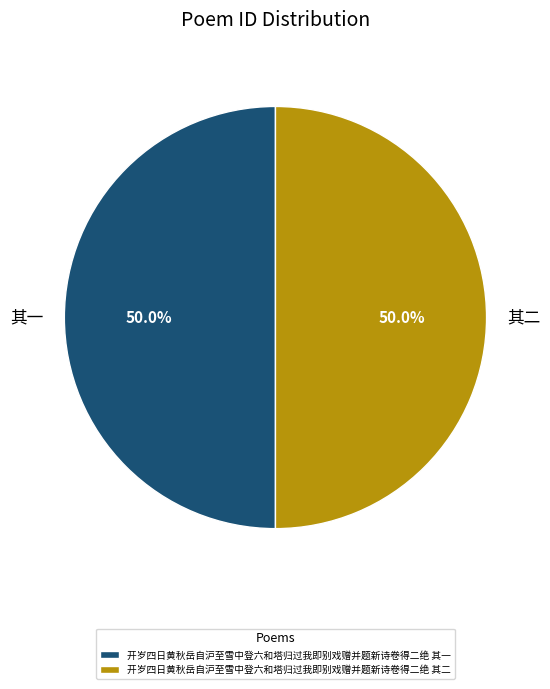

What is the total percentage of 其二 and 其一?

100.0%